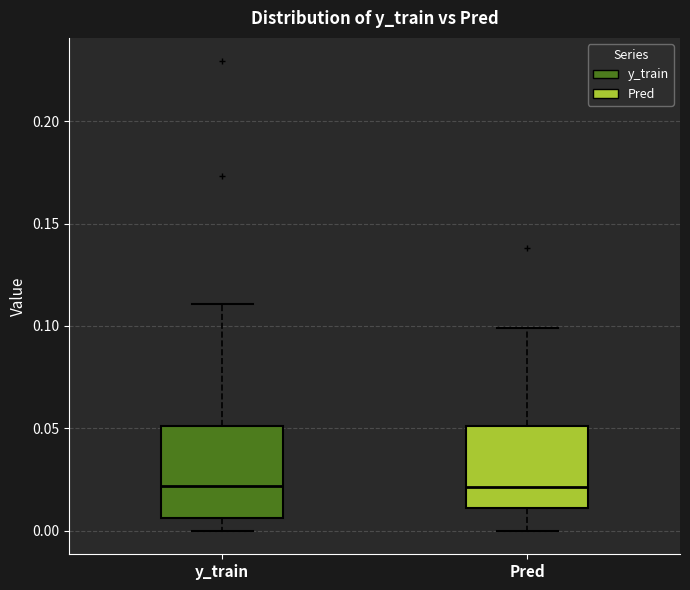

Where is the lower edge of the box for Pred on the y-axis? The values are not printed on the chart, so give them approximately, as read against the axis.

0.010